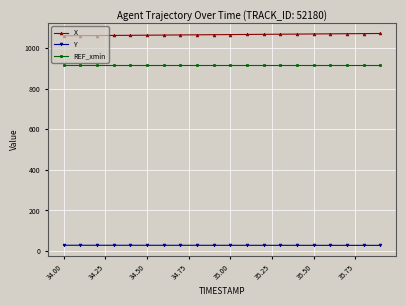

What is the difference between the maximum and second lowest values in the Y series?

0.5